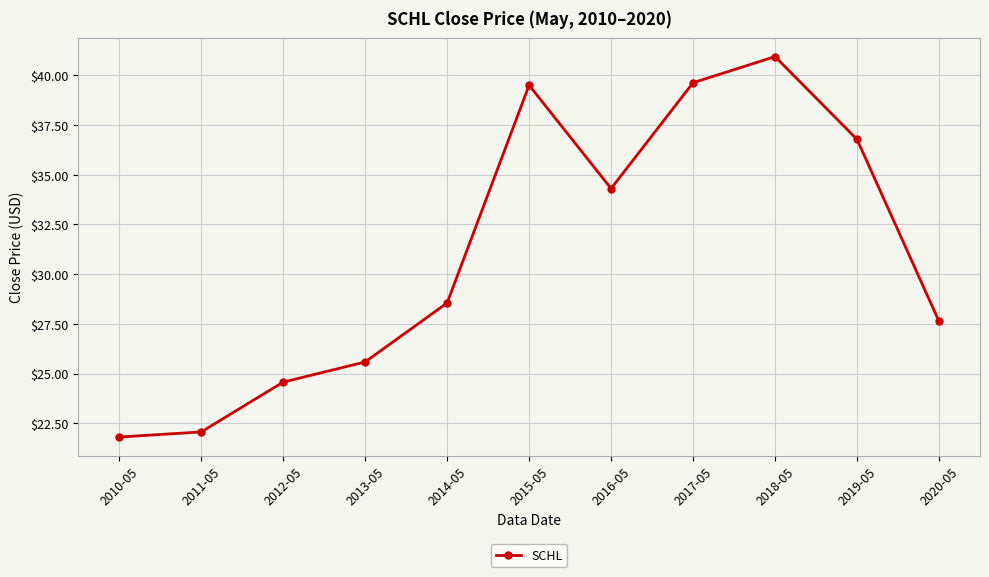

Where is the data nearest to the value 31?

2014-05